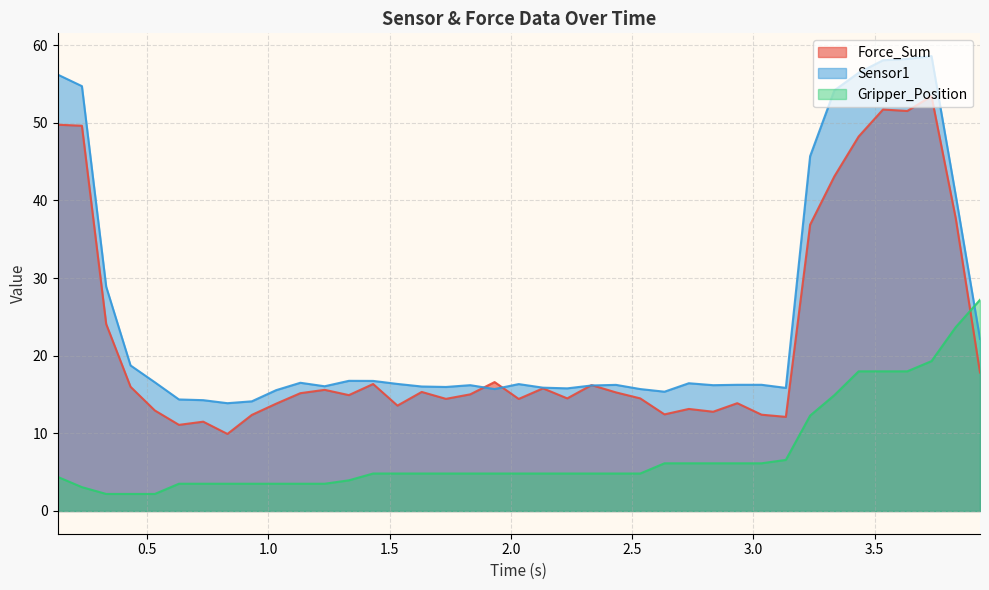

List the series in order of their overall mean, highest first.

Sensor1, Force_Sum, Gripper_Position